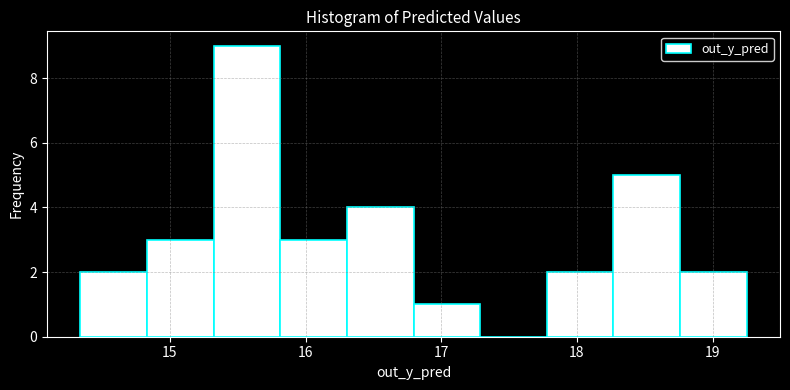

Which range on the x-axis has the tallest bar?

15.3 to 15.8